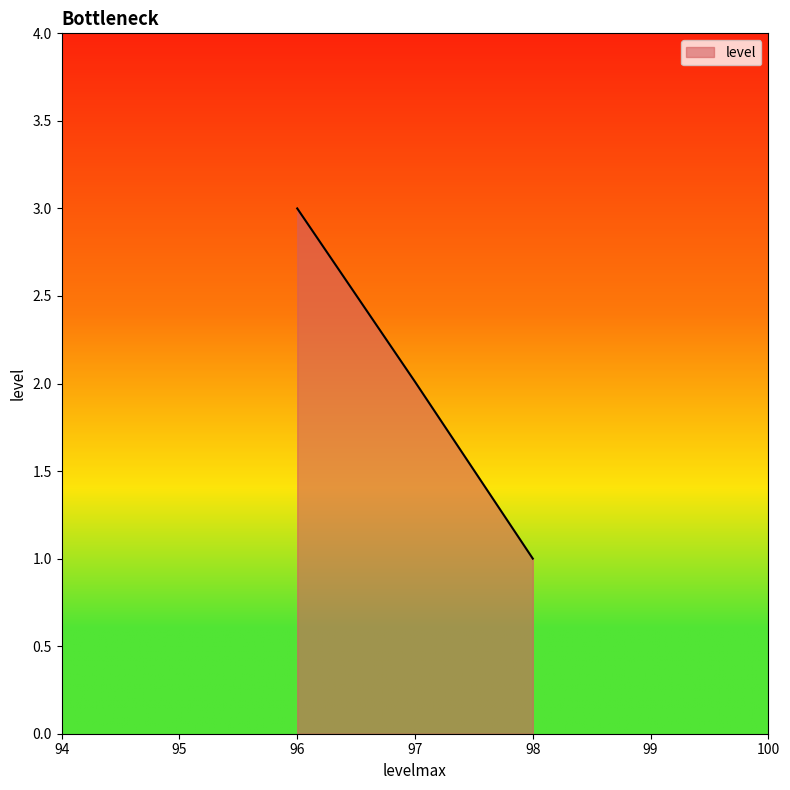

Which label corresponds to the largest value in the chart?

96